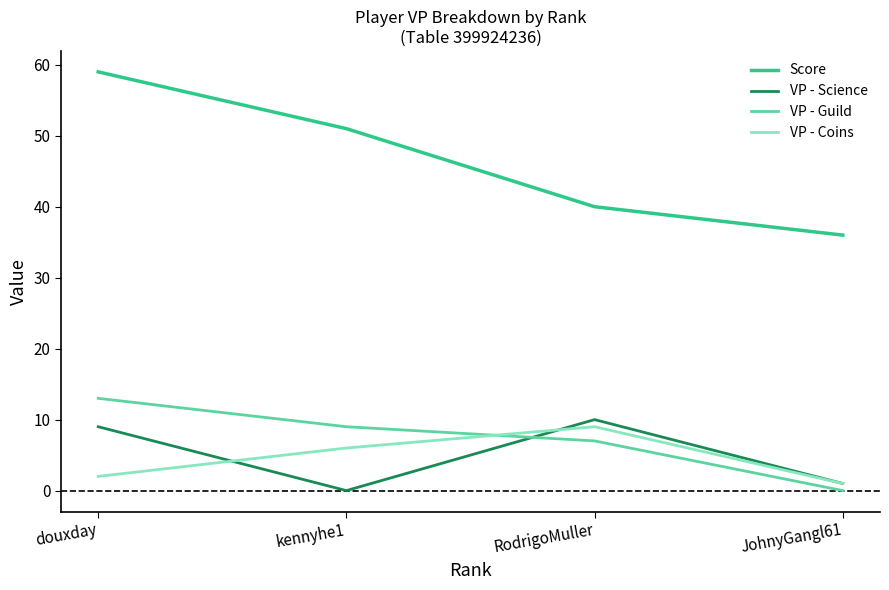

What is the spread (max minus min) of values at RodrigoMuller?

33